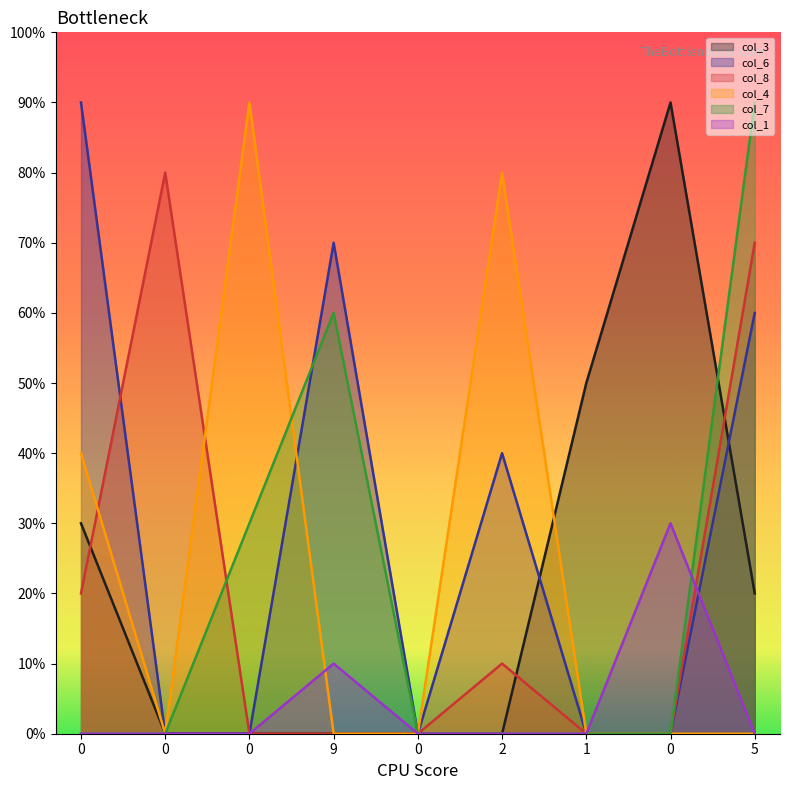

List the labels in order of col_8 value, smallest first.

0, 9, 0, 1, 0, 2, 0, 5, 0